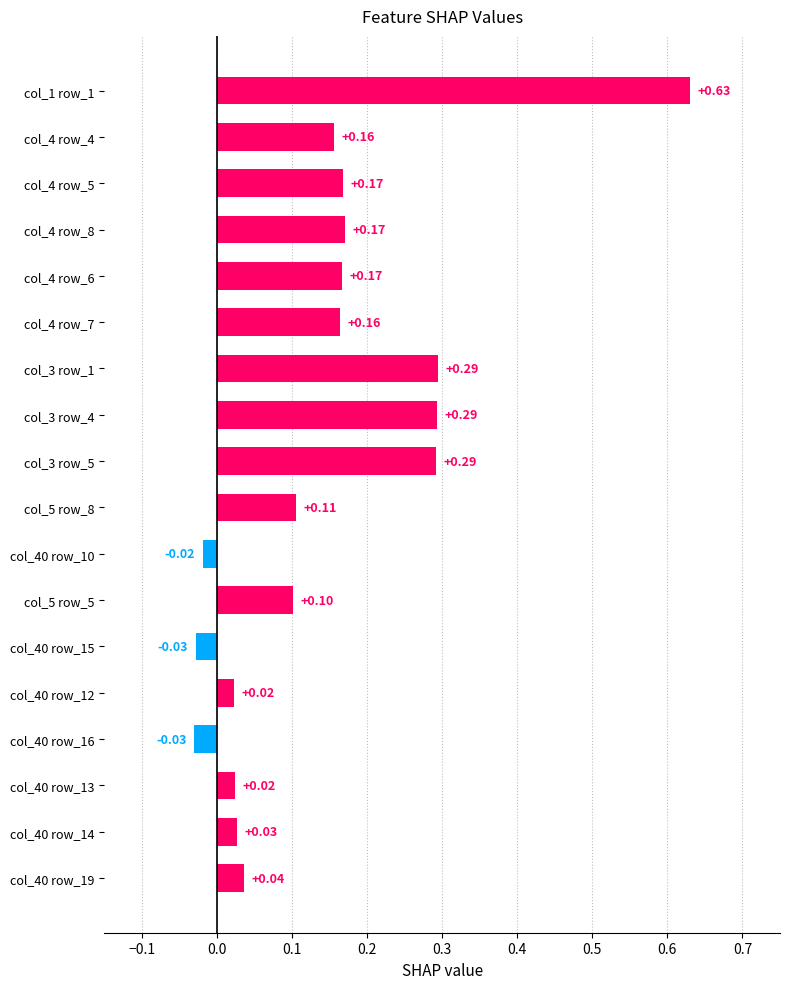

What is the sum of the values at col_5 row_8 and col_3 row_1?

0.4